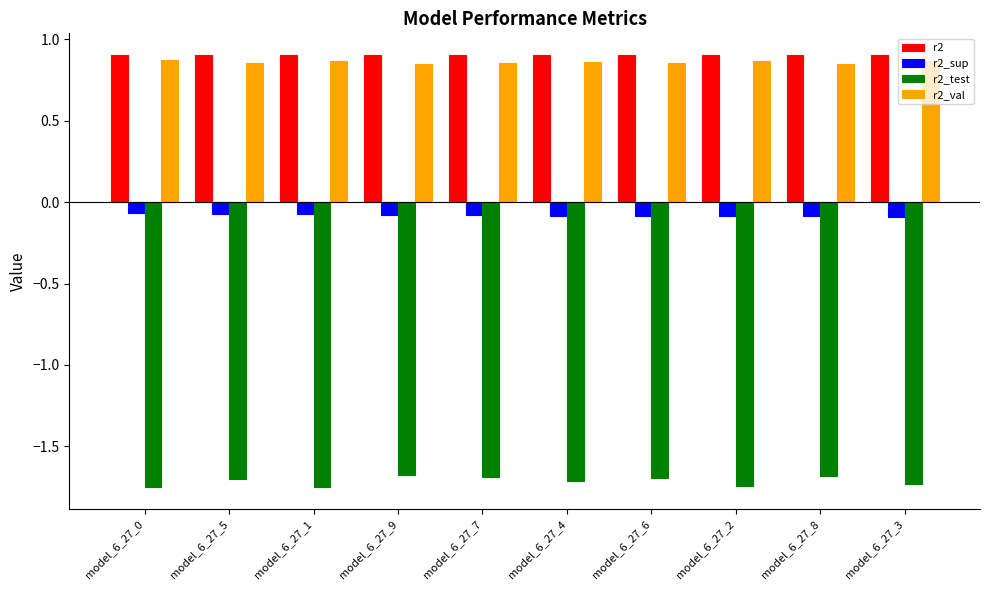

Is it true that r2 equals 0.9 at model_6_27_6?

True